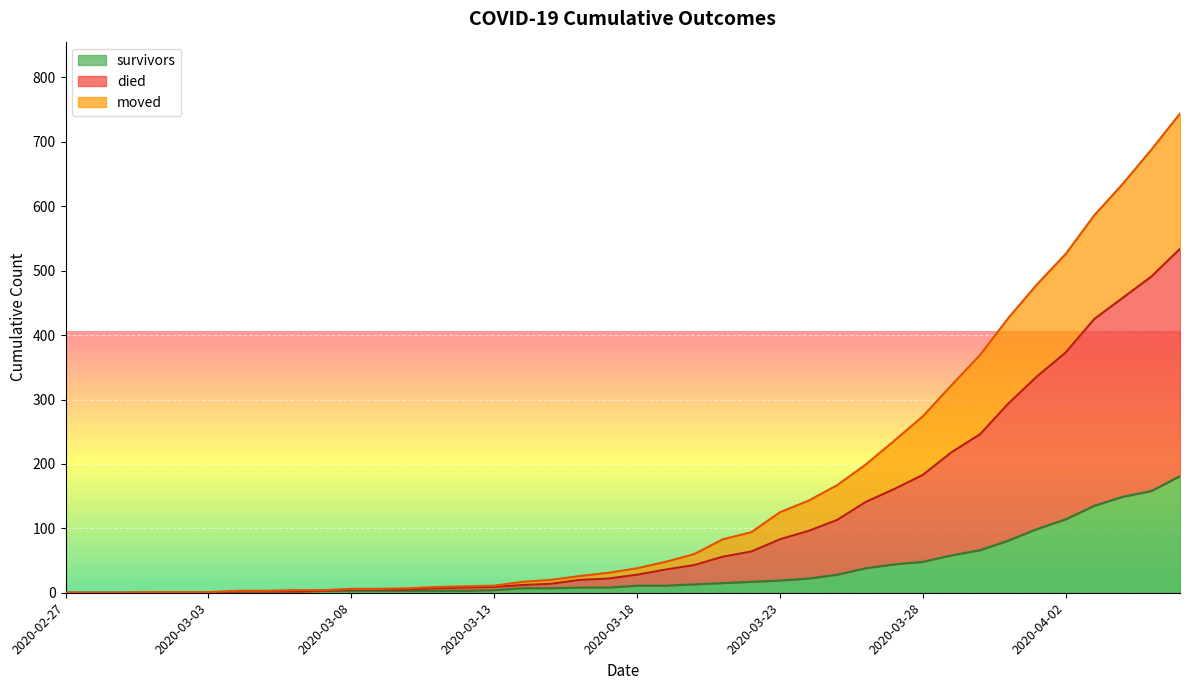

At which category does the chart reach its minimum across all series?

2020-02-27